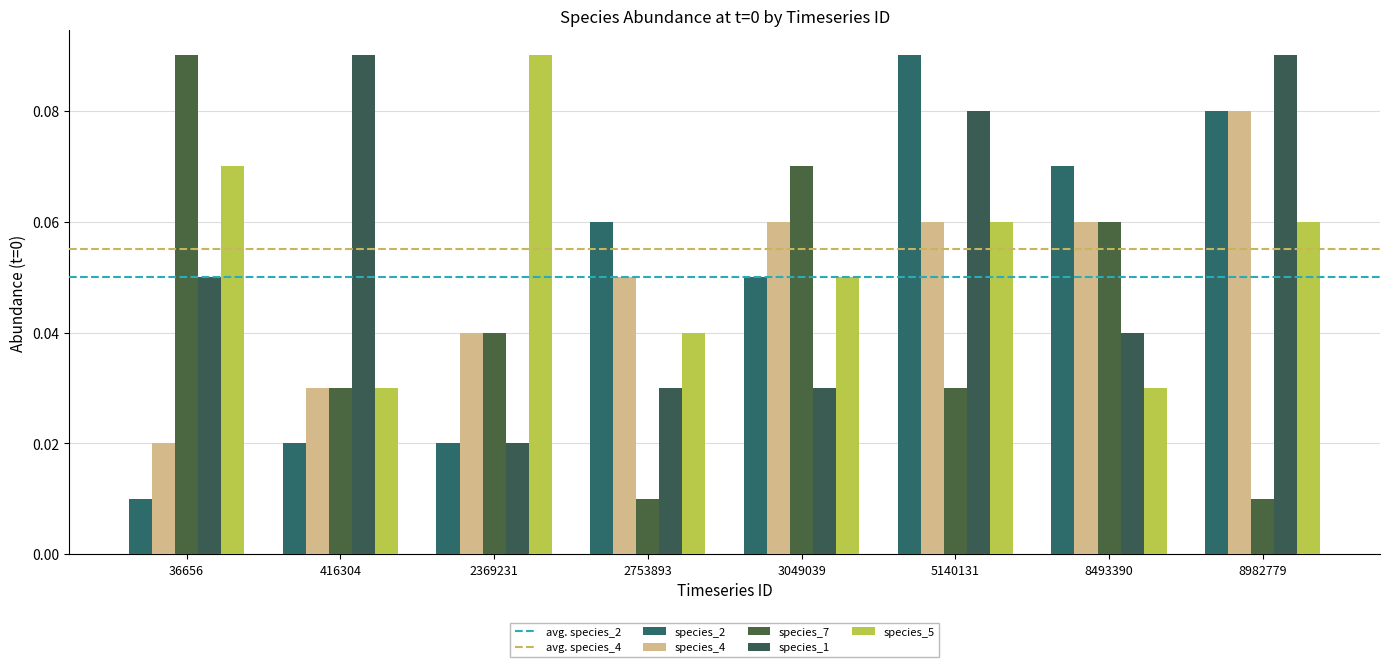

Where is species_1 nearest to the value 0?

2369231